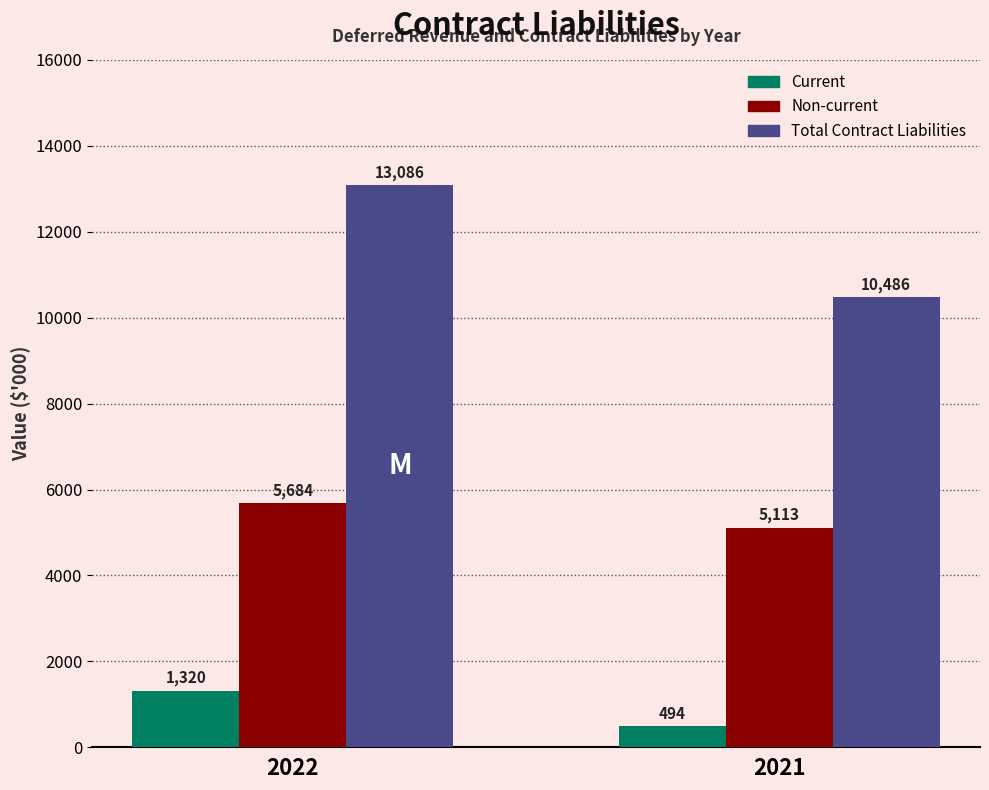

Which series has the largest range (max minus min)?

Total Contract Liabilities